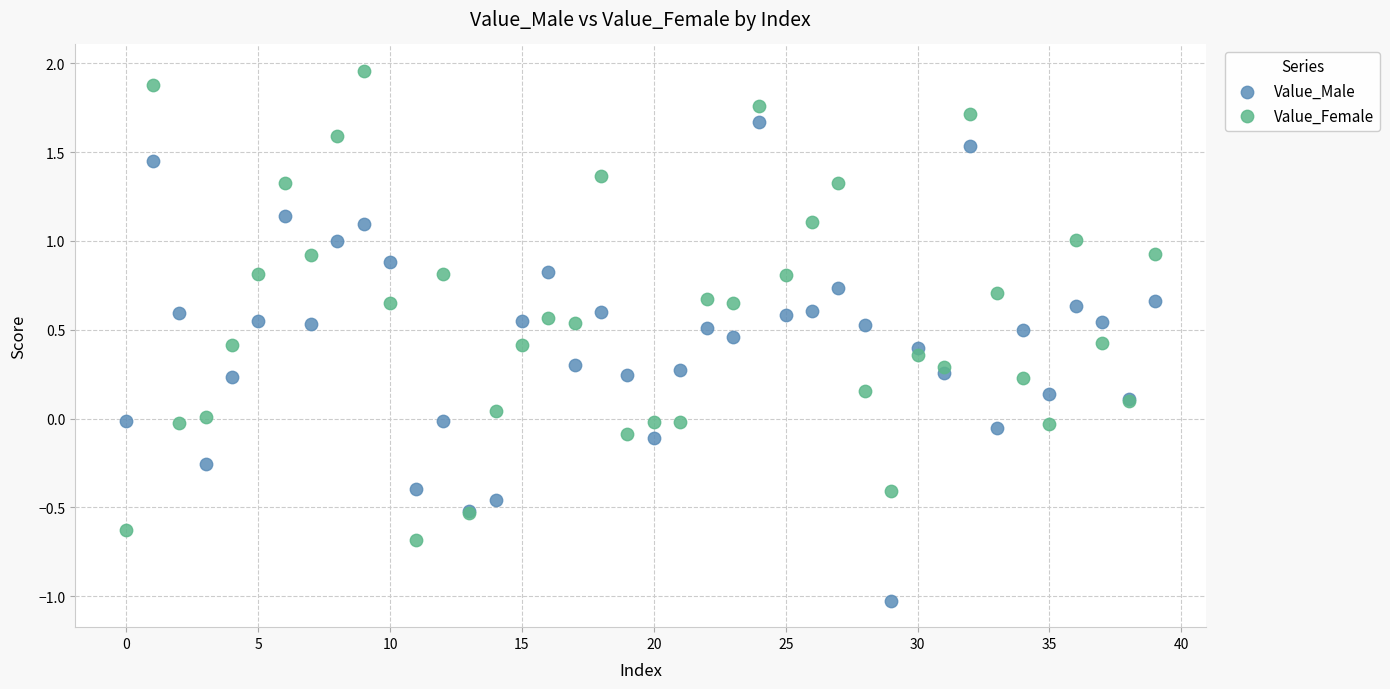

Which series contains the lowest Y value?

Value_Male